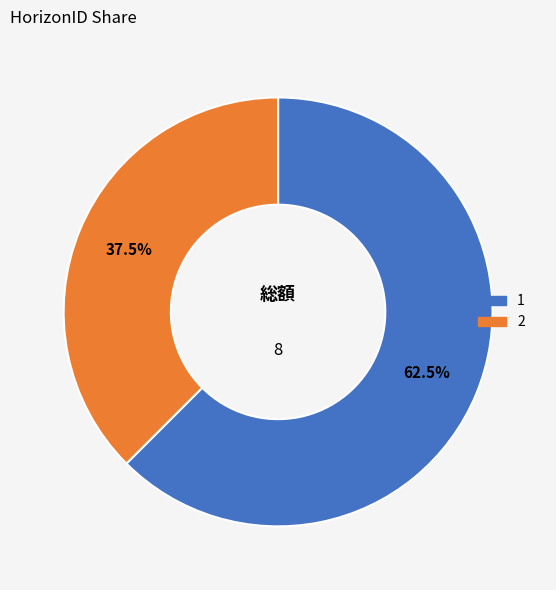

The 2 slice represents 32% of the pie. True or false?

False